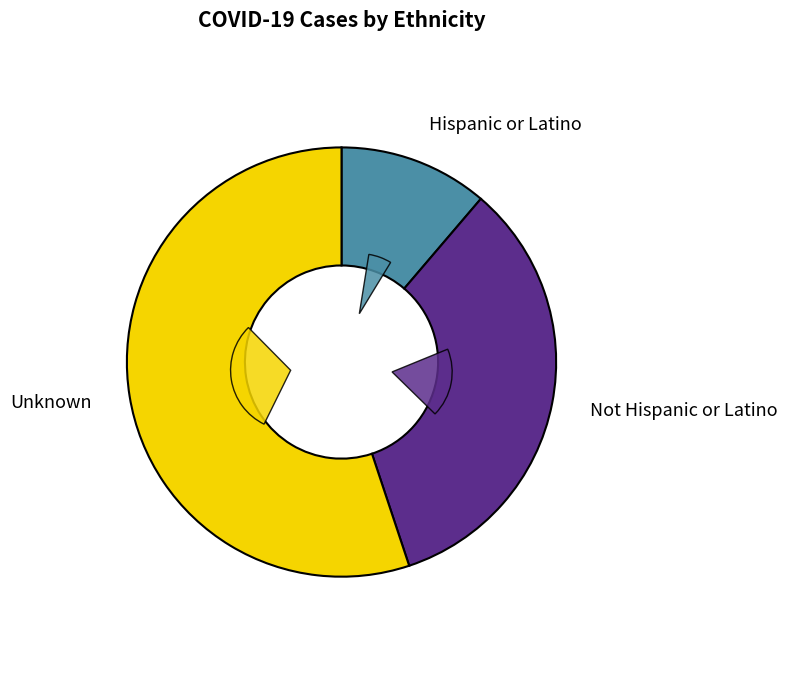

Rank the categories by value from lowest to highest.

Hispanic or Latino, Not Hispanic or Latino, Unknown